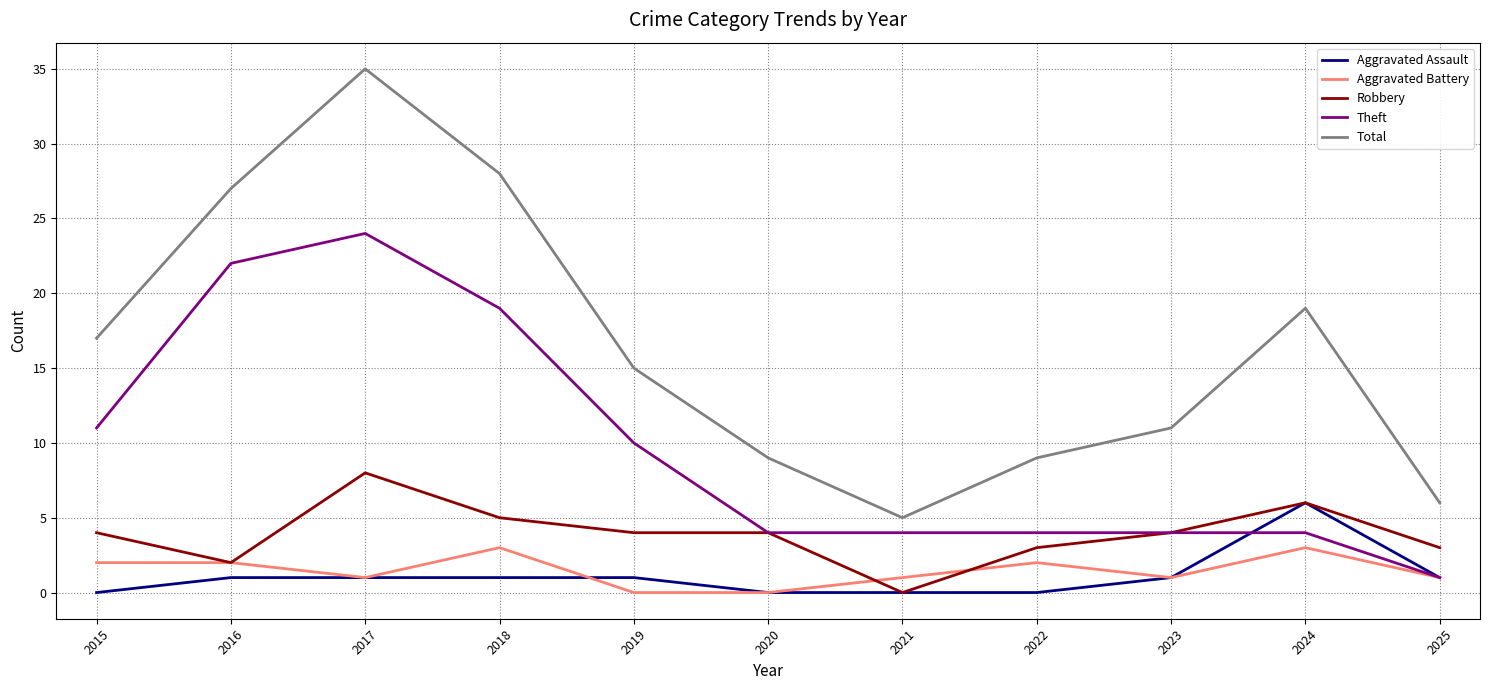

What is the greatest value displayed?

35